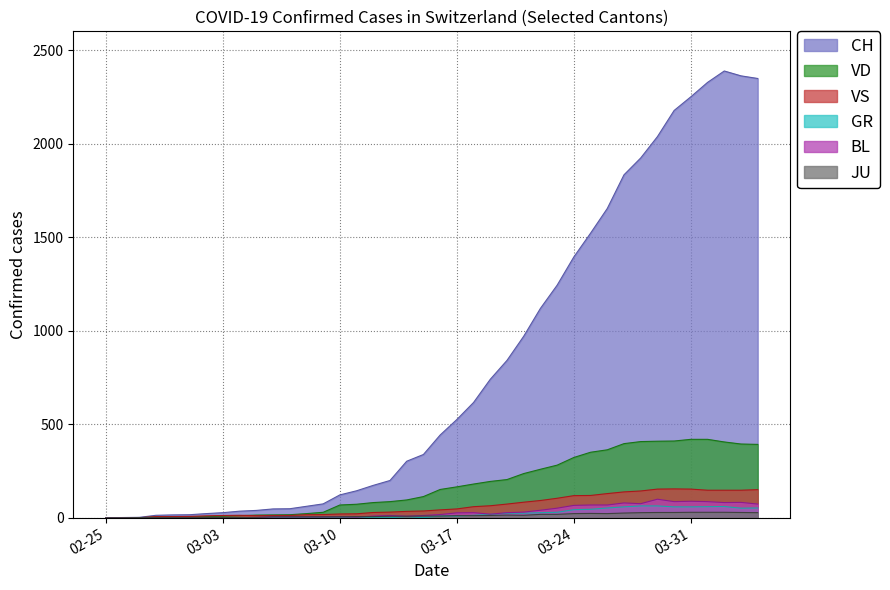

Which series has the largest range (max minus min)?

CH